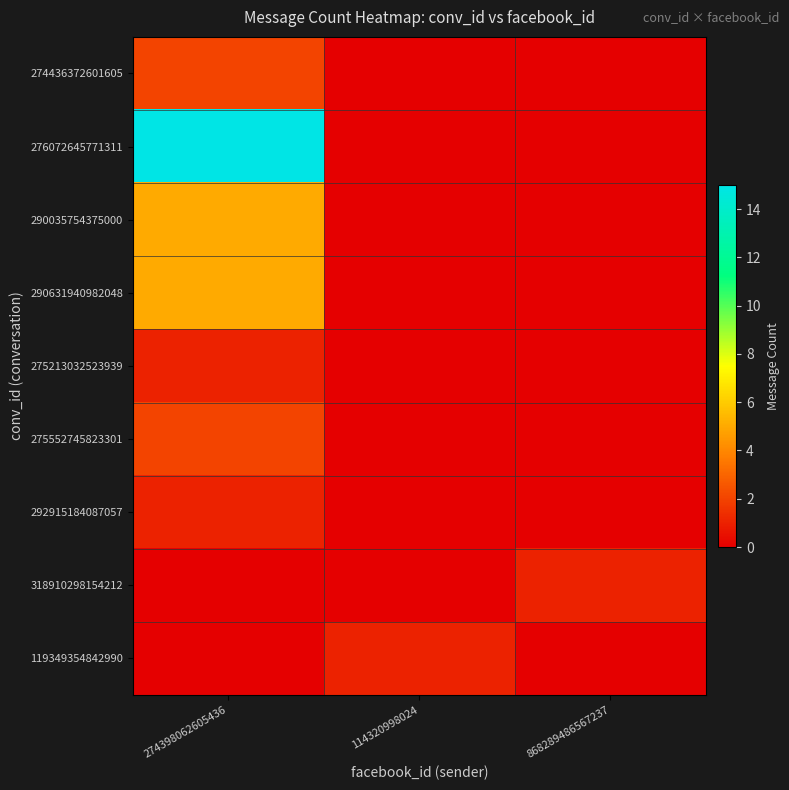

Reading right to left, transcribe all the data shown in this chart.

274436372601605: 868289486567237=0	114320998024=0	274398062605436=2
276072645771311: 868289486567237=0	114320998024=0	274398062605436=15
290035754375000: 868289486567237=0	114320998024=0	274398062605436=5
290631940982048: 868289486567237=0	114320998024=0	274398062605436=5
275213032523939: 868289486567237=0	114320998024=0	274398062605436=1
275552745823301: 868289486567237=0	114320998024=0	274398062605436=2
292915184087057: 868289486567237=0	114320998024=0	274398062605436=1
318910298154212: 868289486567237=1	114320998024=0	274398062605436=0
119349354842990: 868289486567237=0	114320998024=1	274398062605436=0